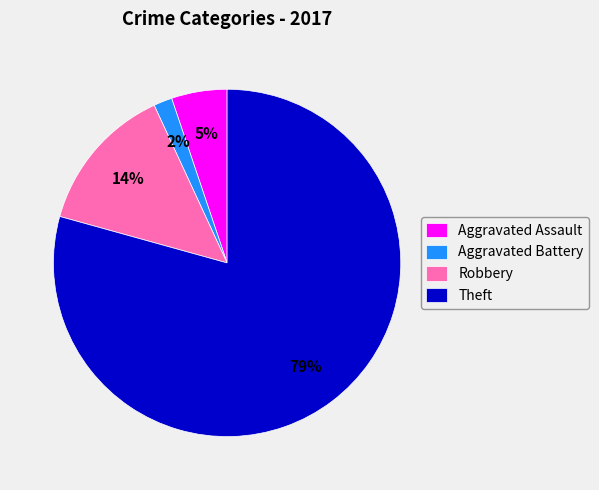

Which slice represents more than half of the pie?

Theft